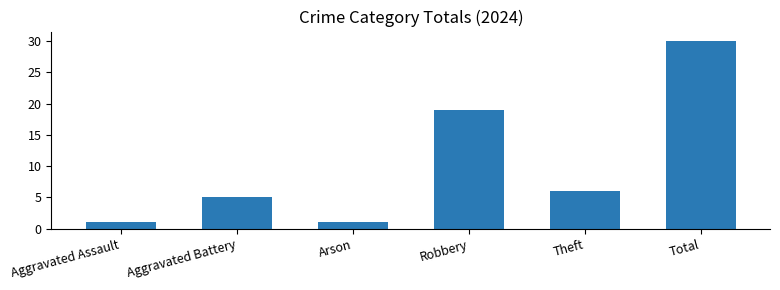

Approximately how many times larger is the value at Aggravated Battery compared to Aggravated Assault?

5.0